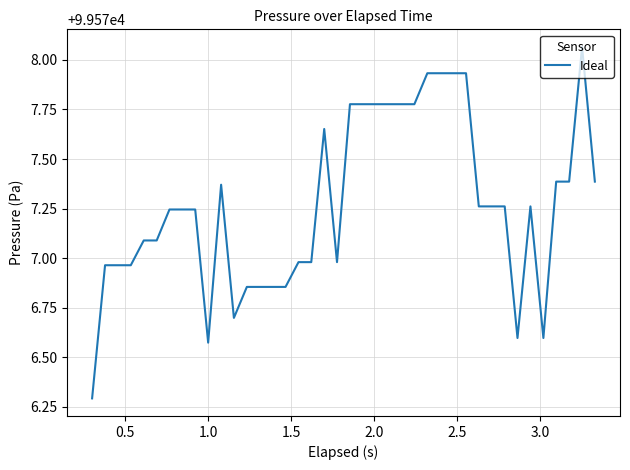

What is the minimum value shown in the chart?

99576.3